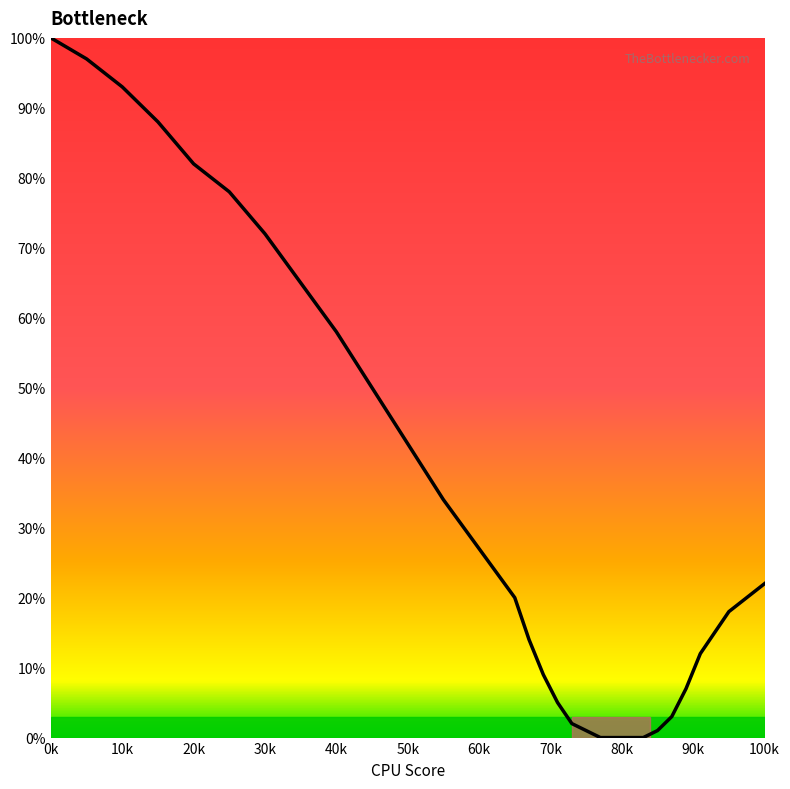

What is the difference between the maximum and minimum values?

100